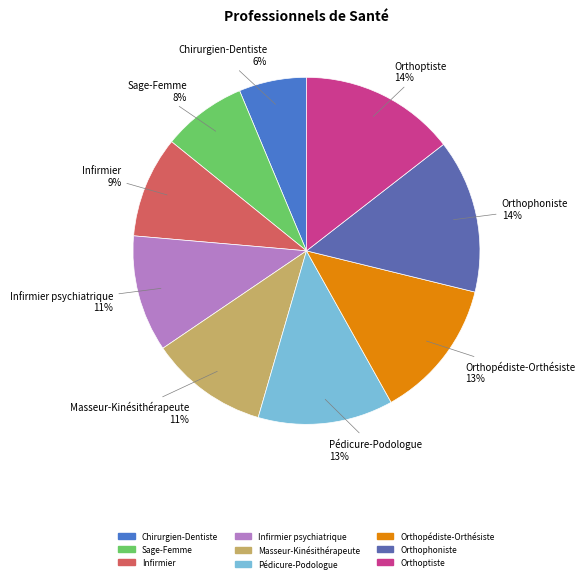

How many slices are in this pie chart?

9